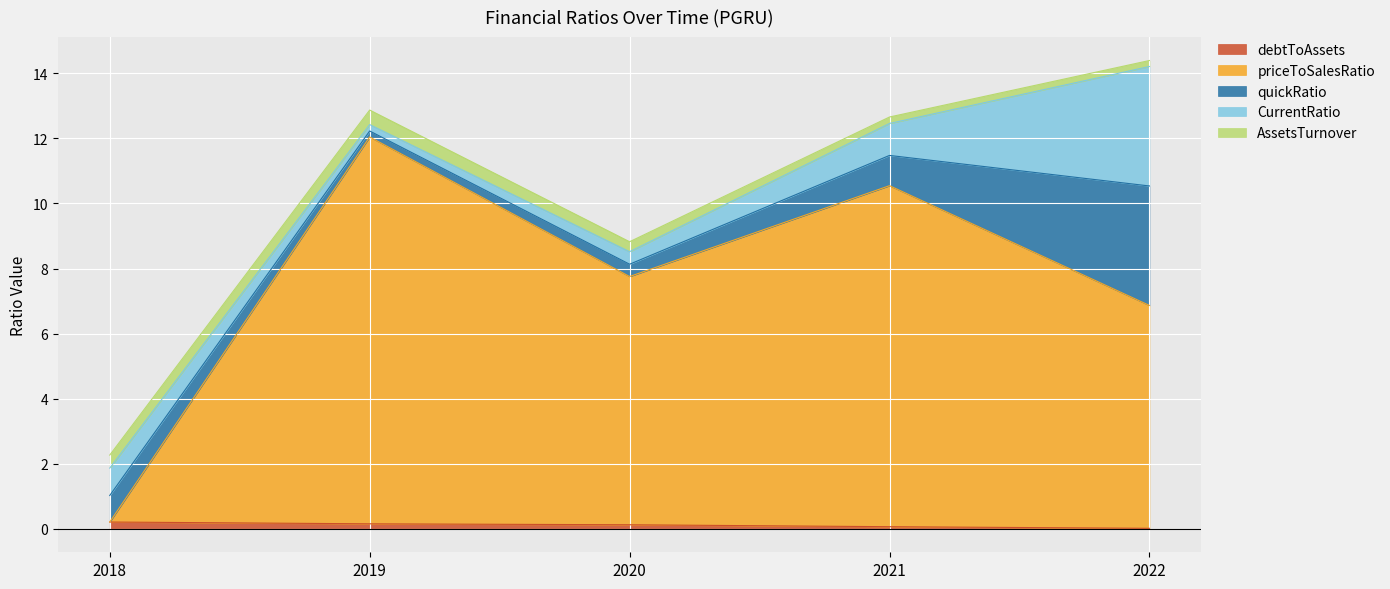

True or false: quickRatio and CurrentRatio cross at least once.

False